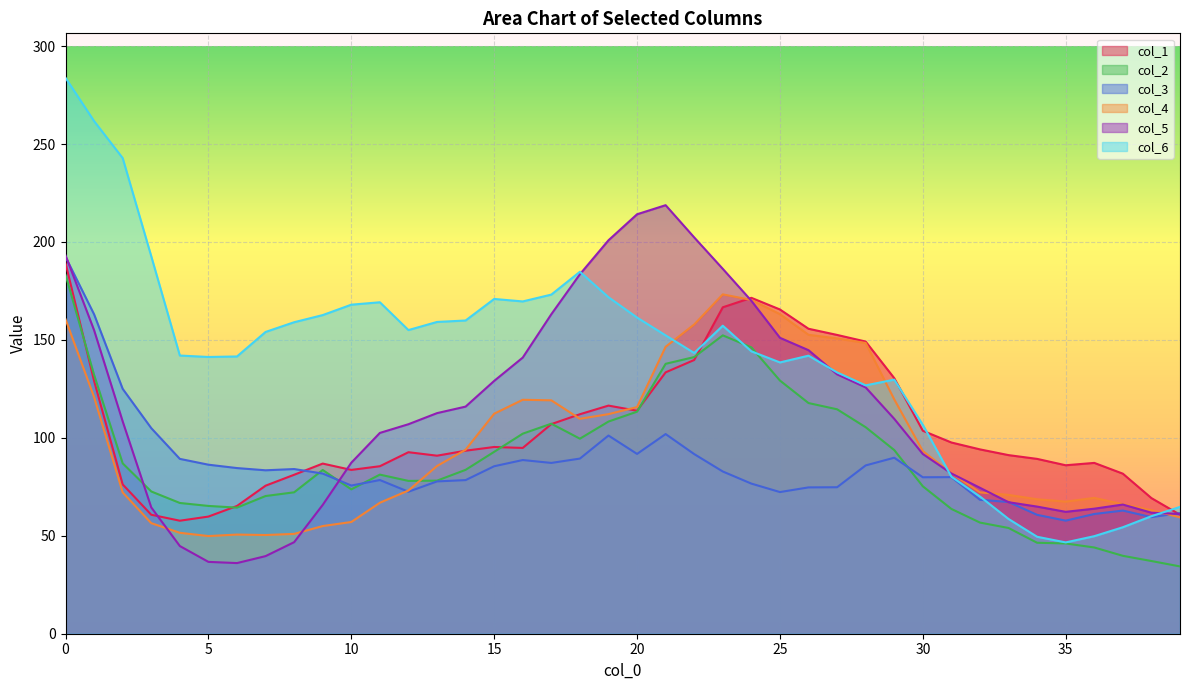

Rank the categories by col_3 value from lowest to highest.

35, 38, 34, 36, 39, 37, 33, 32, 25, 12, 26, 27, 10, 24, 13, 14, 11, 30, 31, 9, 23, 7, 8, 6, 15, 28, 5, 17, 16, 4, 18, 29, 22, 20, 19, 21, 3, 2, 1, 0